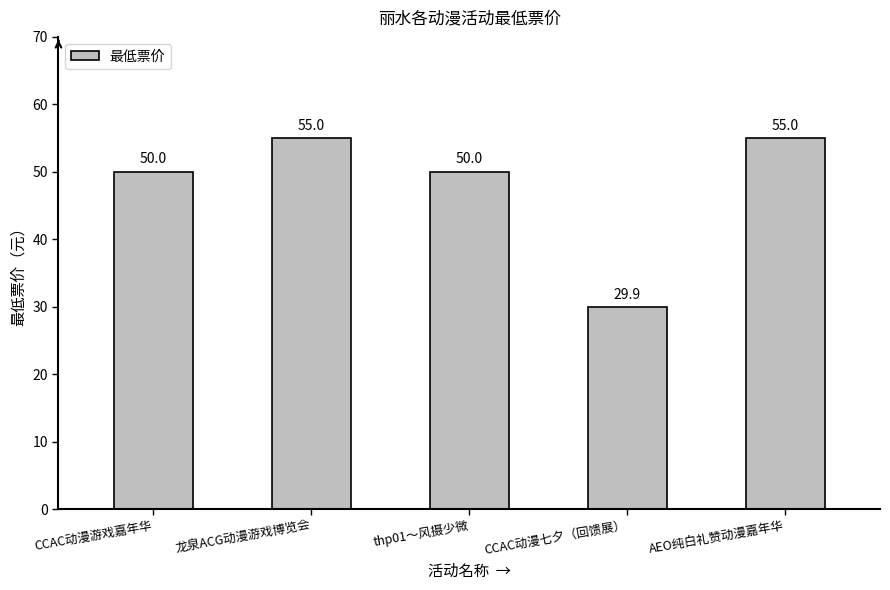

What is the difference between the maximum and minimum values?

25.1